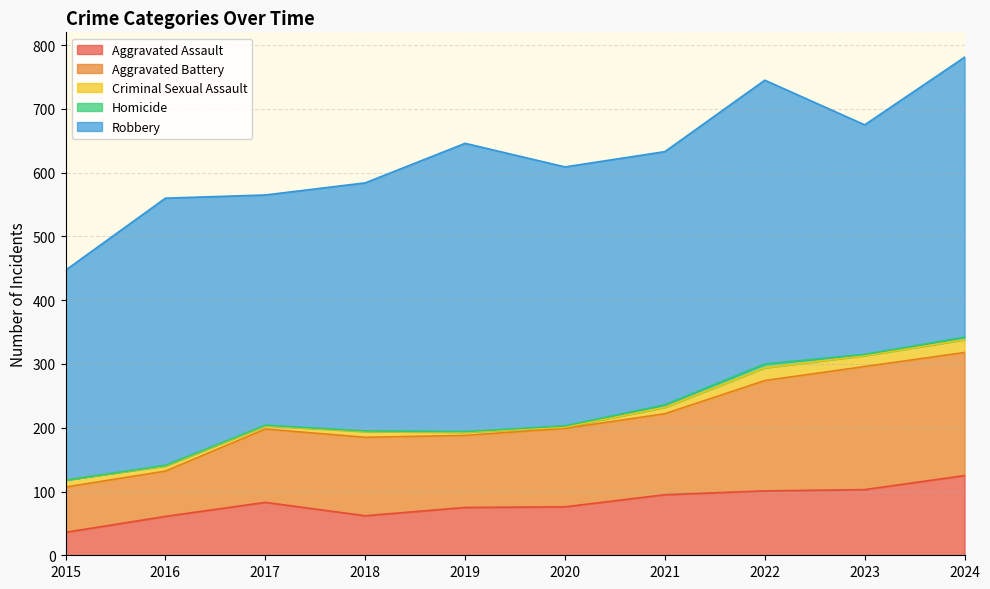

Where does the Aggravated Battery series first go above 123?

2021